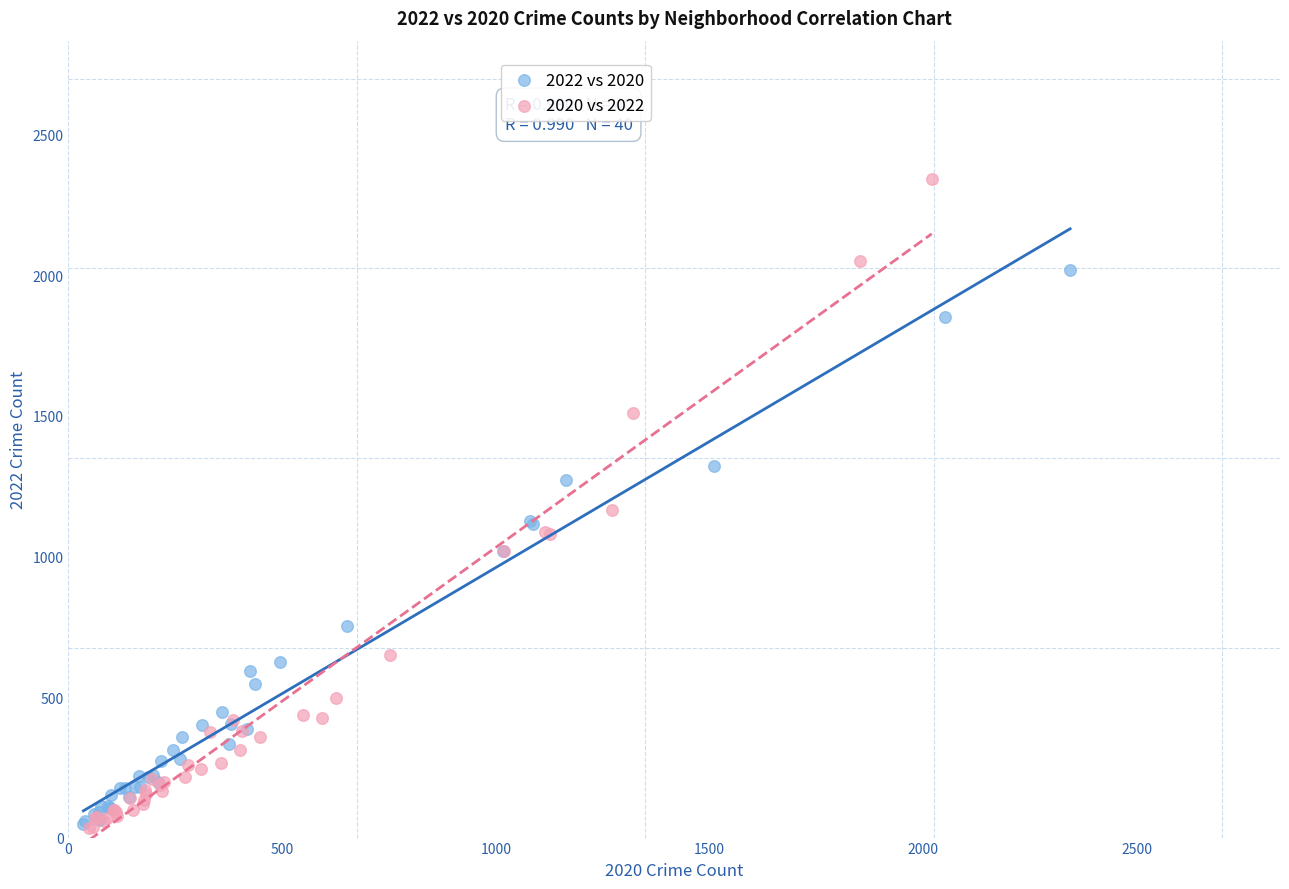

Which series has the widest spread of Y values?

2020 vs 2022